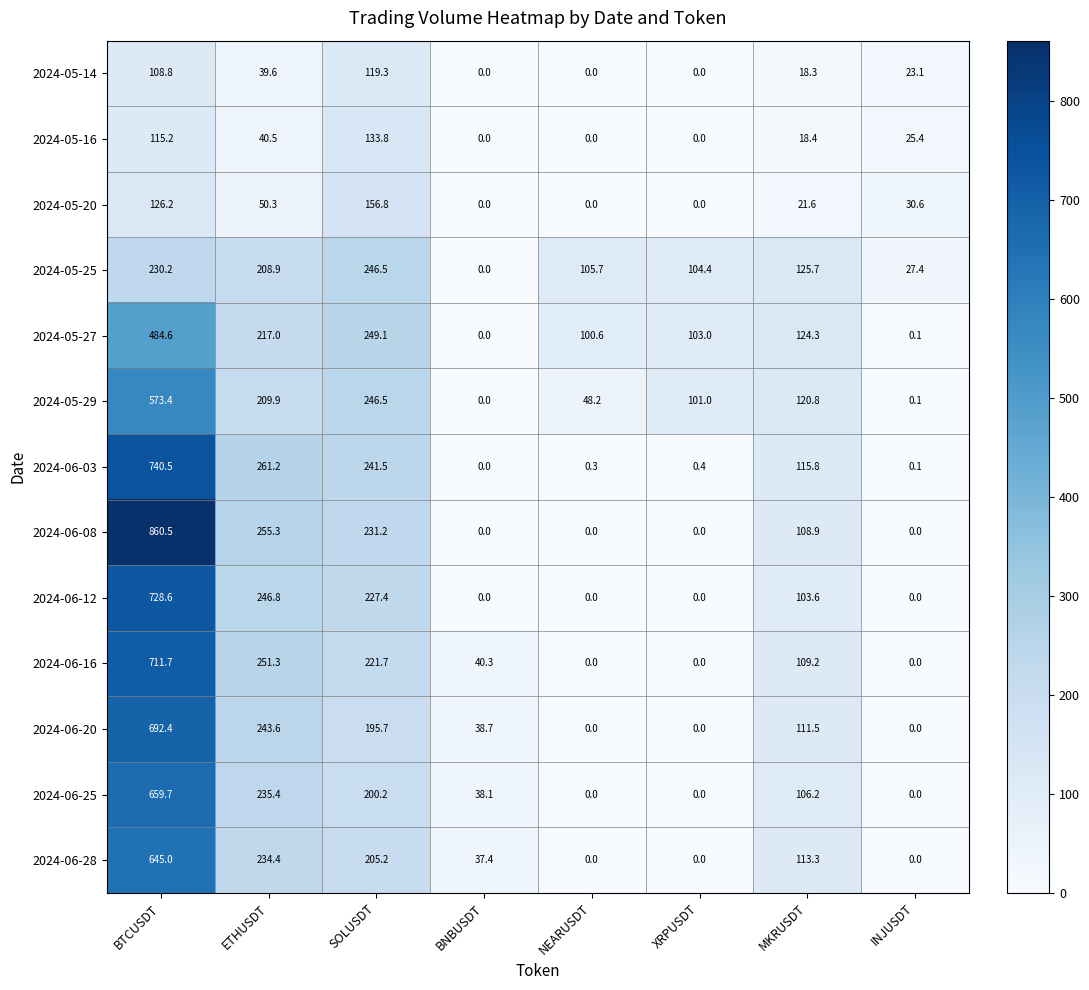

Rank the series at MKRUSDT from highest to lowest value.

2024-05-25, 2024-05-27, 2024-05-29, 2024-06-03, 2024-06-28, 2024-06-20, 2024-06-16, 2024-06-08, 2024-06-25, 2024-06-12, 2024-05-20, 2024-05-16, 2024-05-14